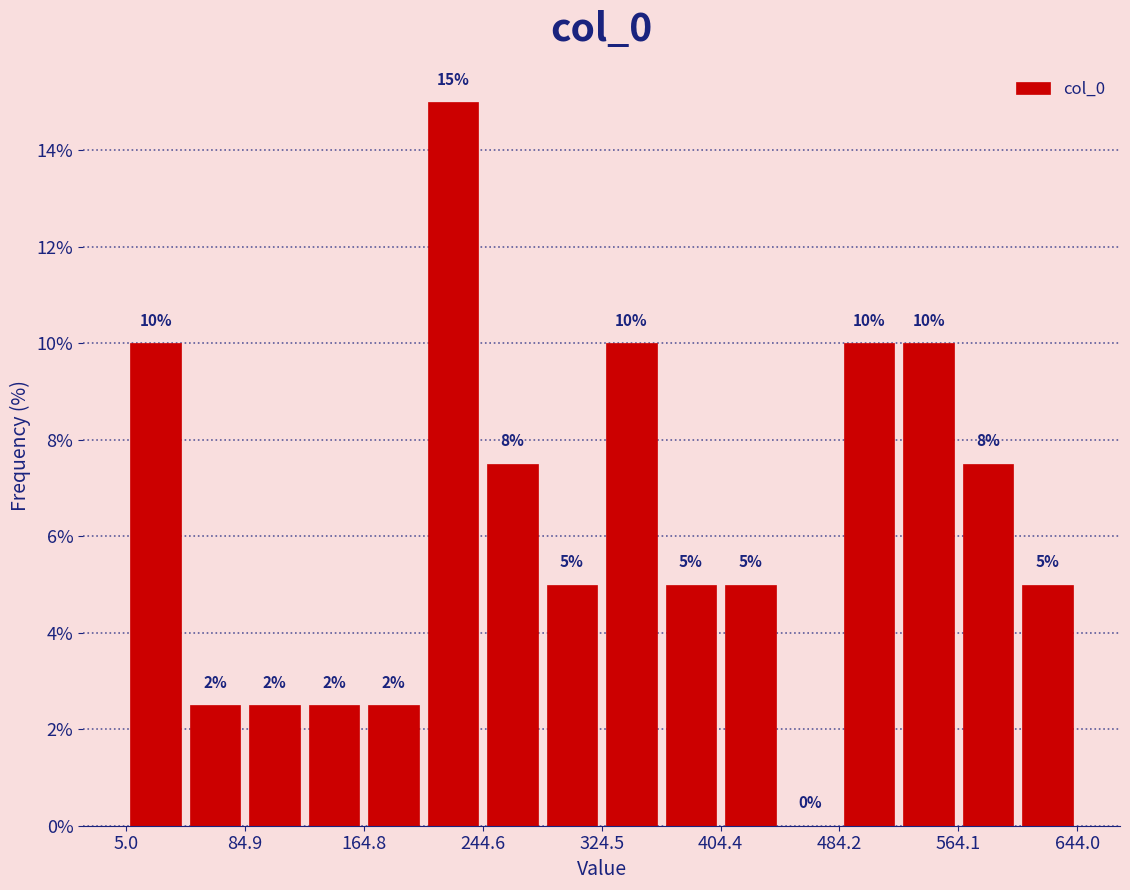

Around what value on the x-axis is the tallest bar? Give the approximate position of its centre, as read against the axis.

220